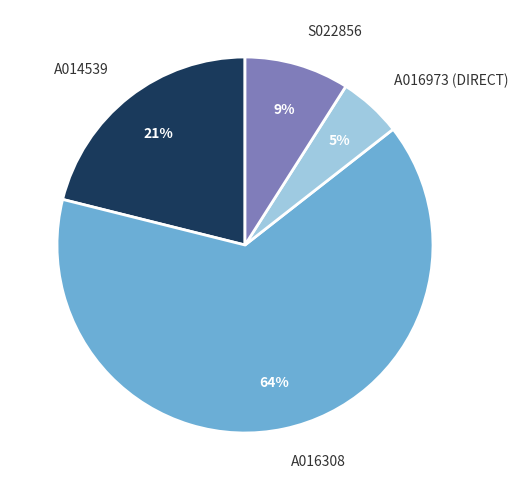

To the nearest percent, what is the average slice percentage?

25%